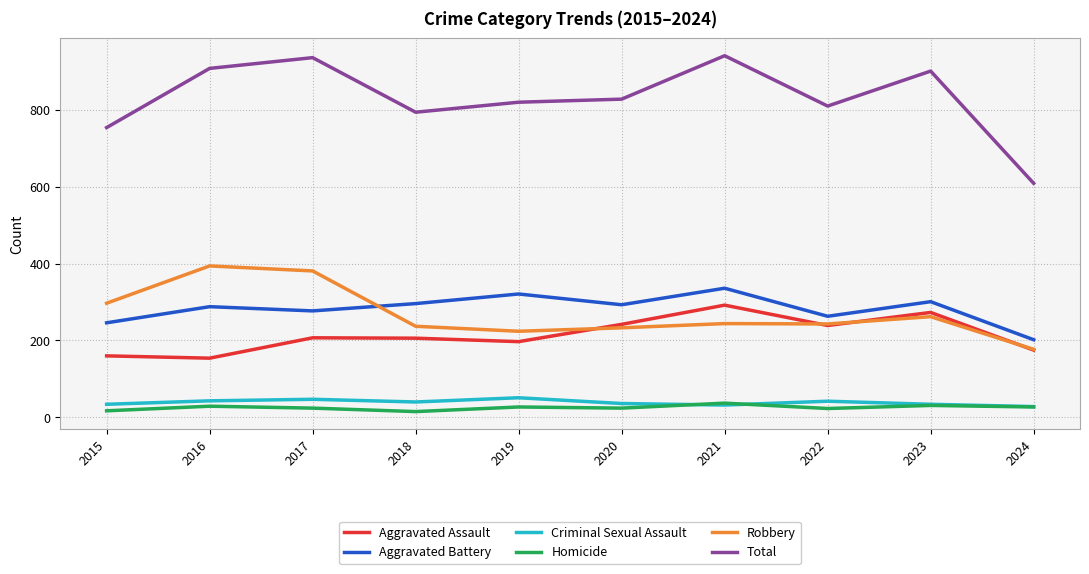

Which series has the largest total across all categories?

Total